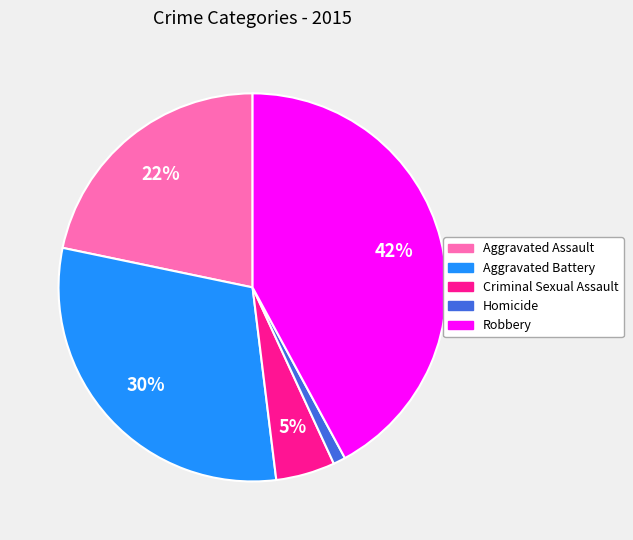

Count the number of slices in the pie.

5